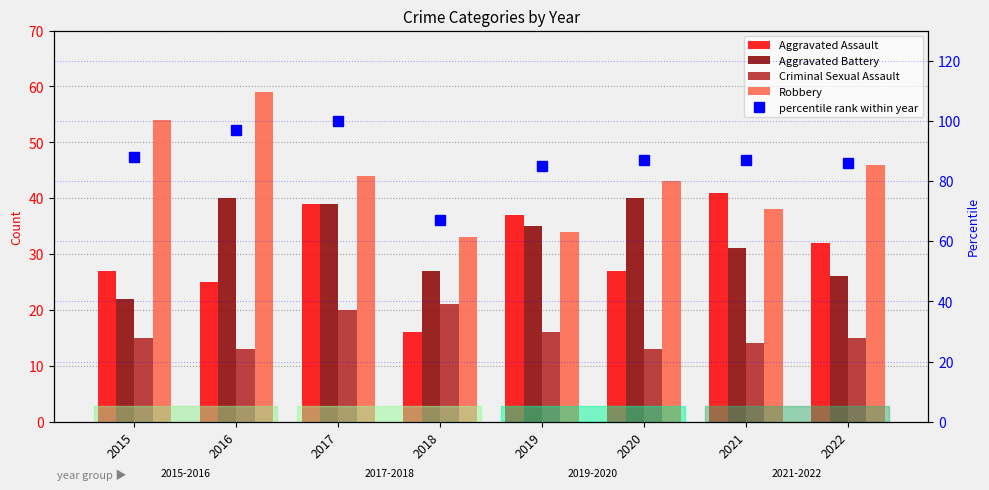

True or false: Aggravated Battery has a value of 65 at 2020.

False